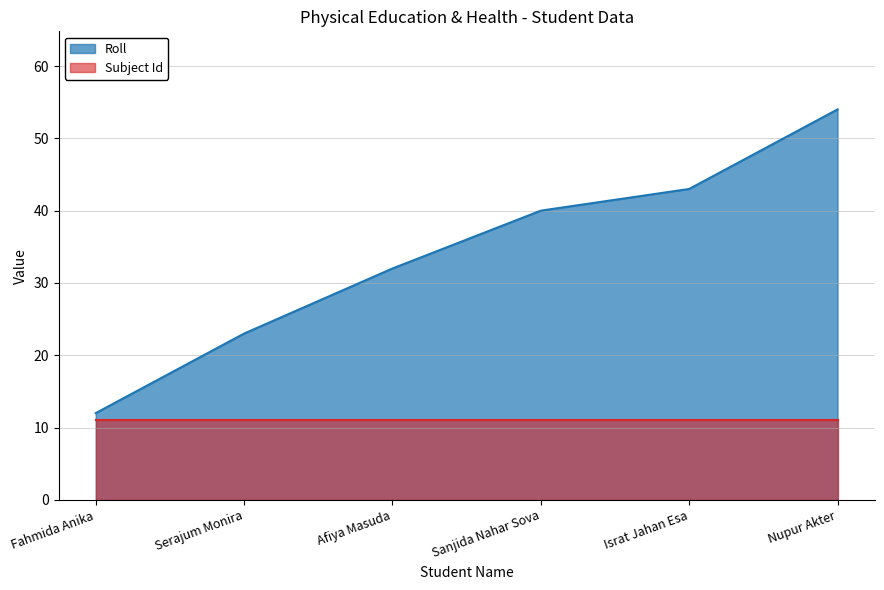

What is the difference between the values at Serajum Monira and Nupur Akter?

31